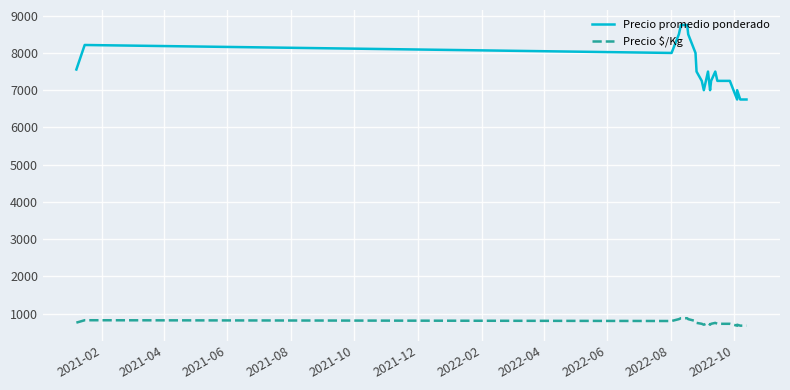

List the series in order of their overall mean, lowest first.

Precio $/Kg, Precio promedio ponderado